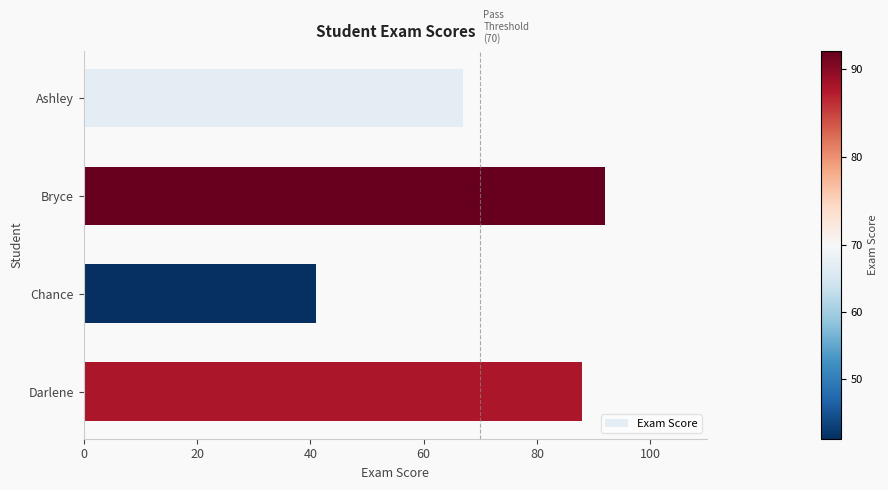

What value does the data have at Darlene, to the nearest 5?

90